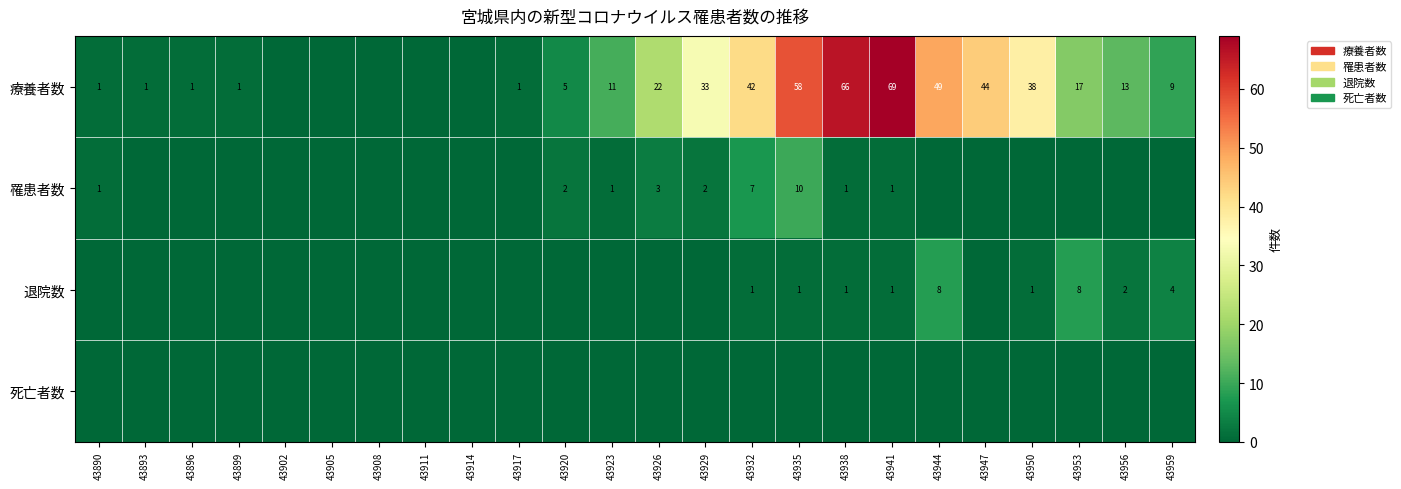

The 療養者数 series shows 11 at 43923. True or false?

True